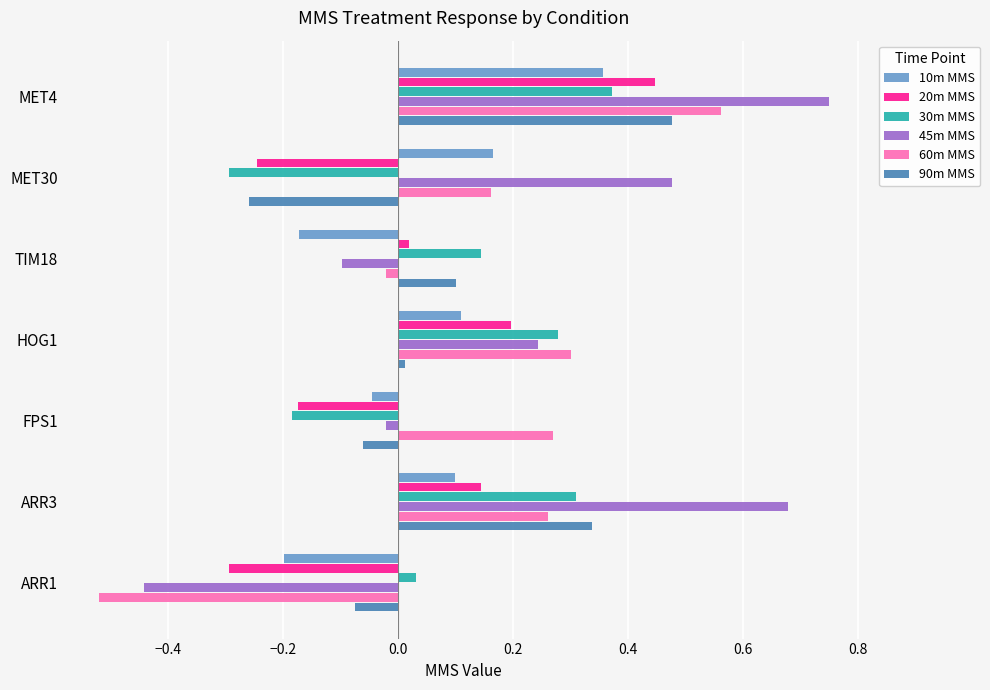

What is the sum of all 45m MMS values?

1.6